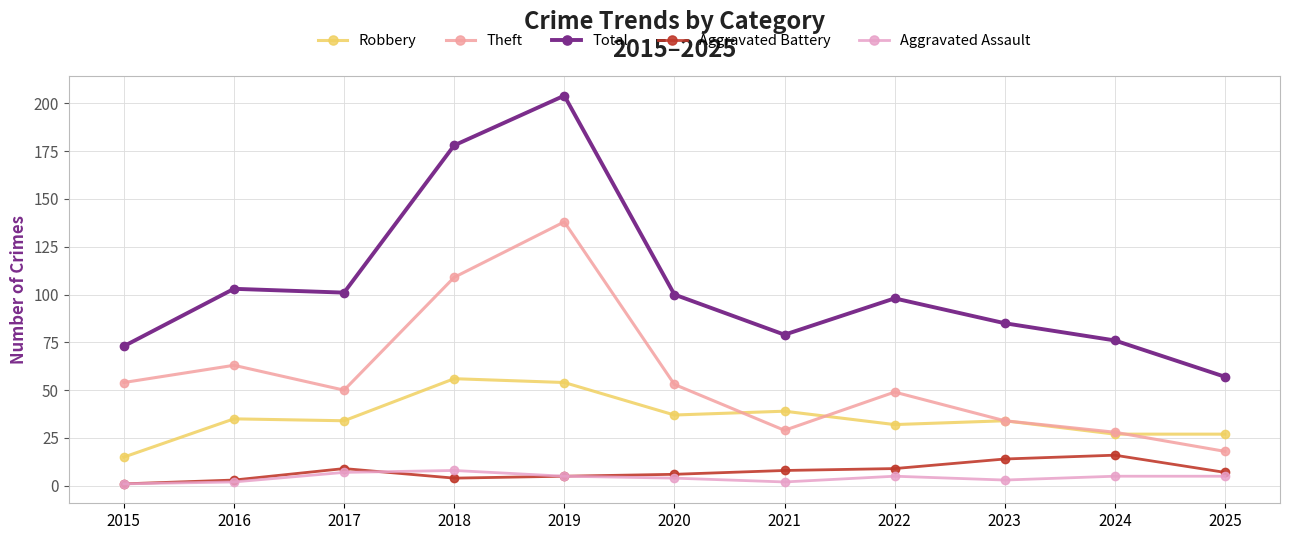

The value of Total at 2018 is 178. True or false?

True